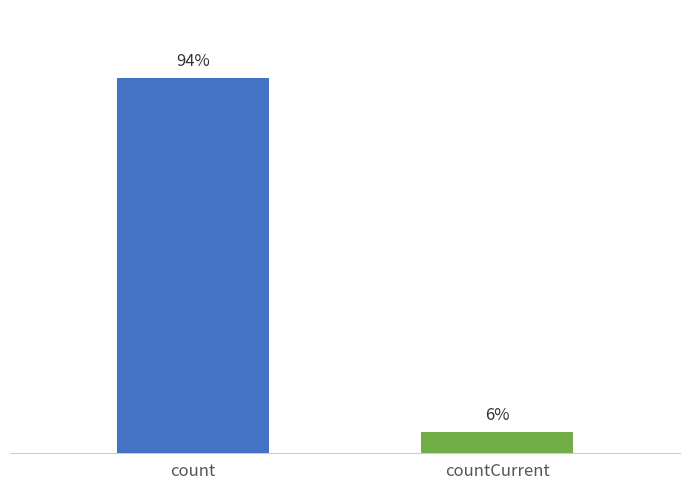

Are the bars grouped side by side (vs. stacked)?

Yes